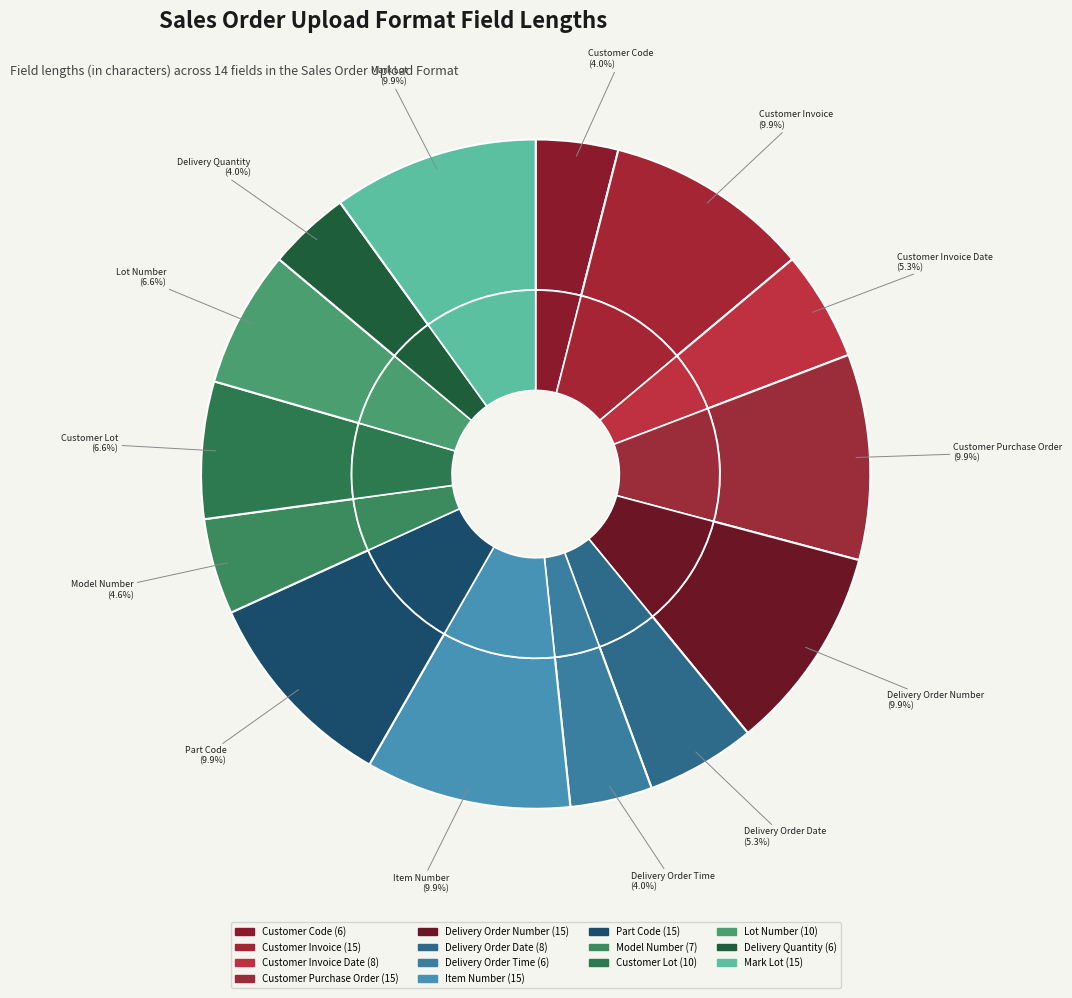

Does Customer Lot account for over 50% of the chart?

No